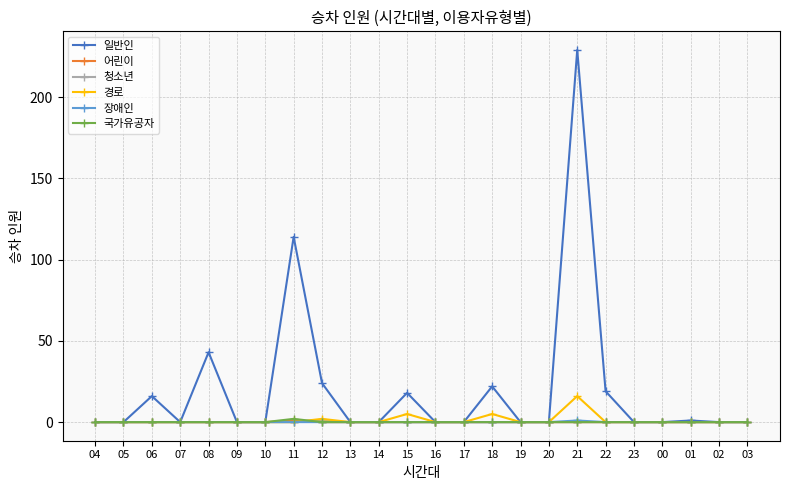

In 경로, how many points are higher than both neighbors (excluding endpoints)?

4